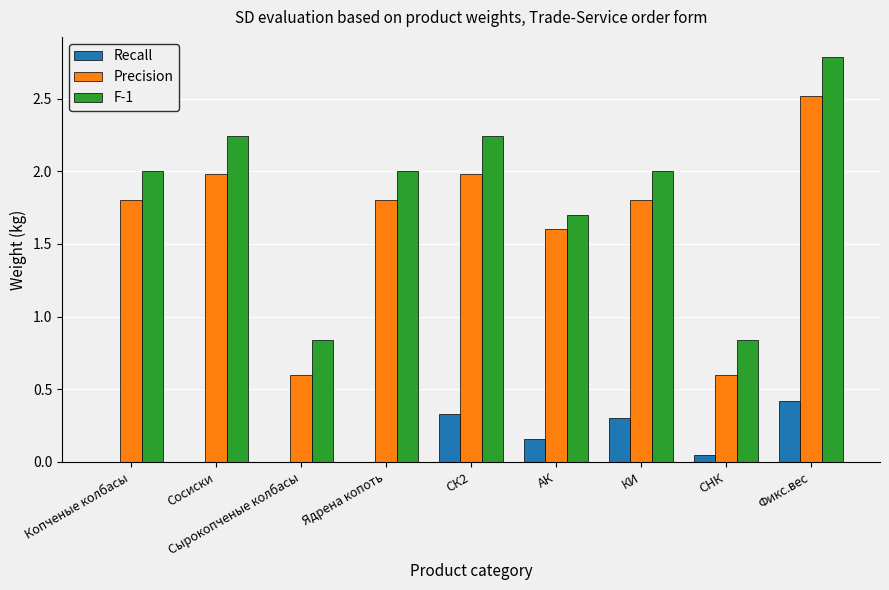

At which label does Recall reach its peak?

Фикс.вес